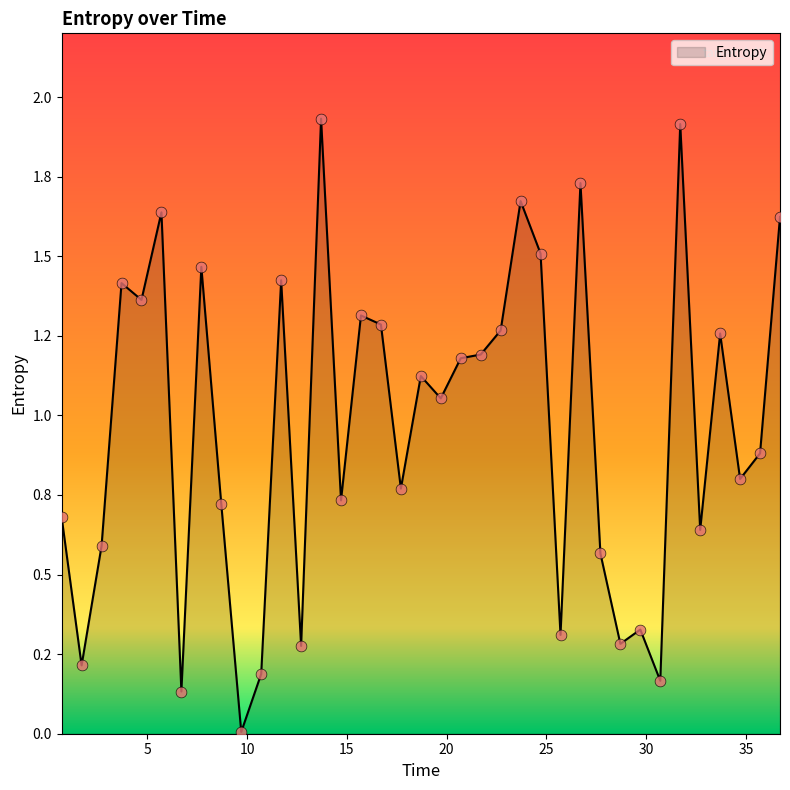

Does the chart have visible grid lines?

No